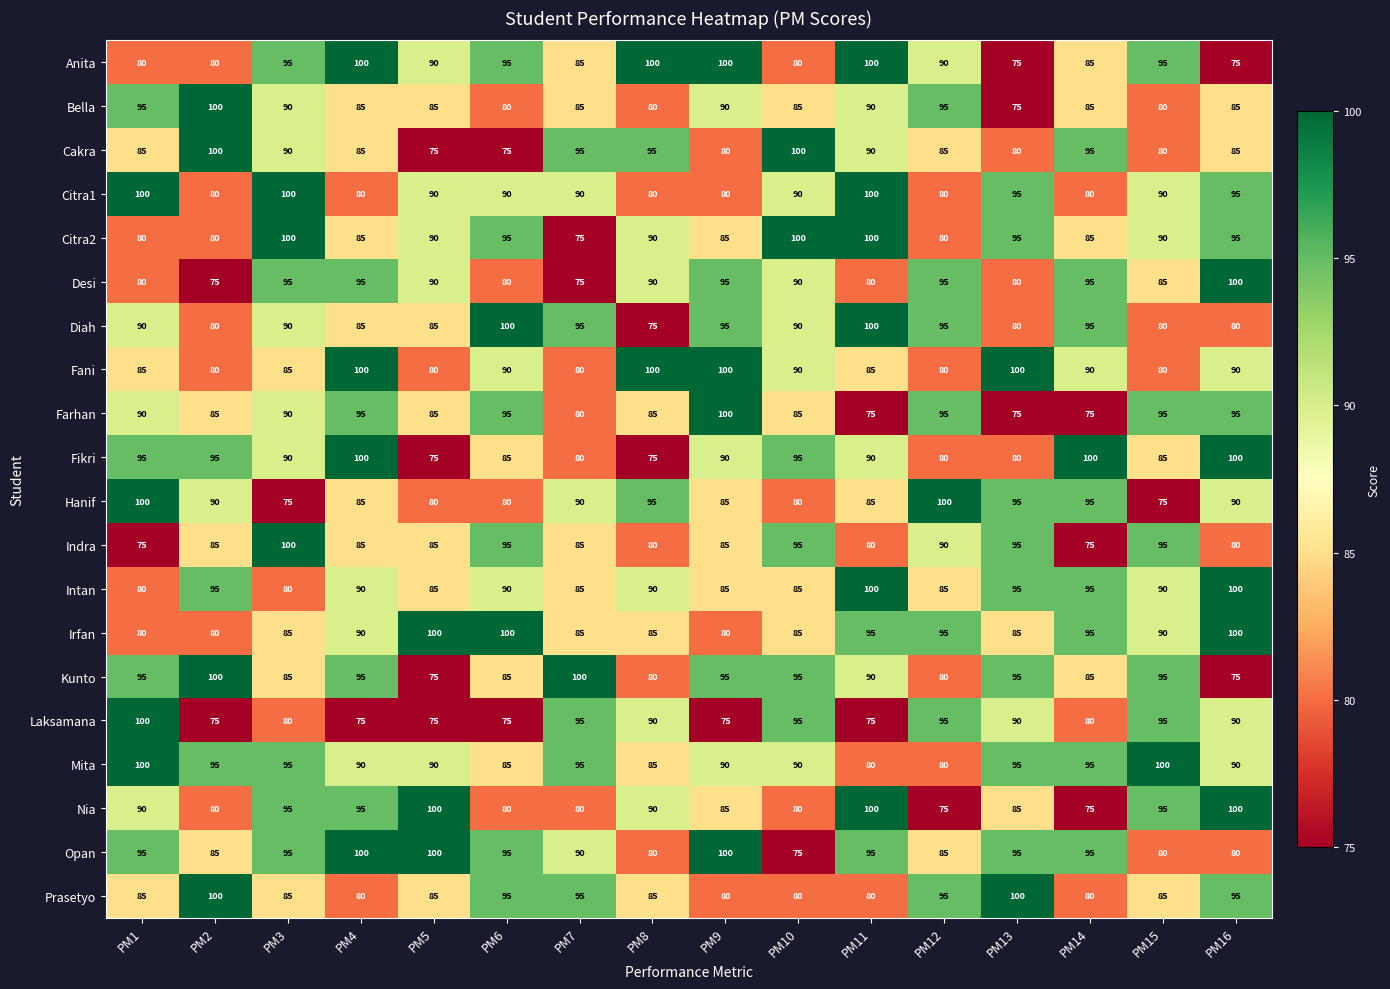

What is the difference between the second highest and minimum values in the Opan series?

25